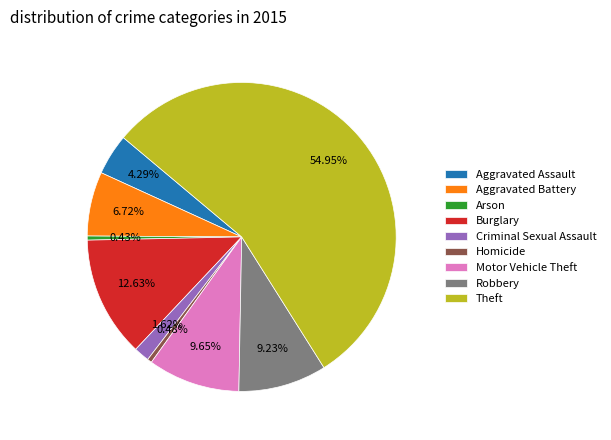

To the nearest percent, what portion does Robbery represent?

9%